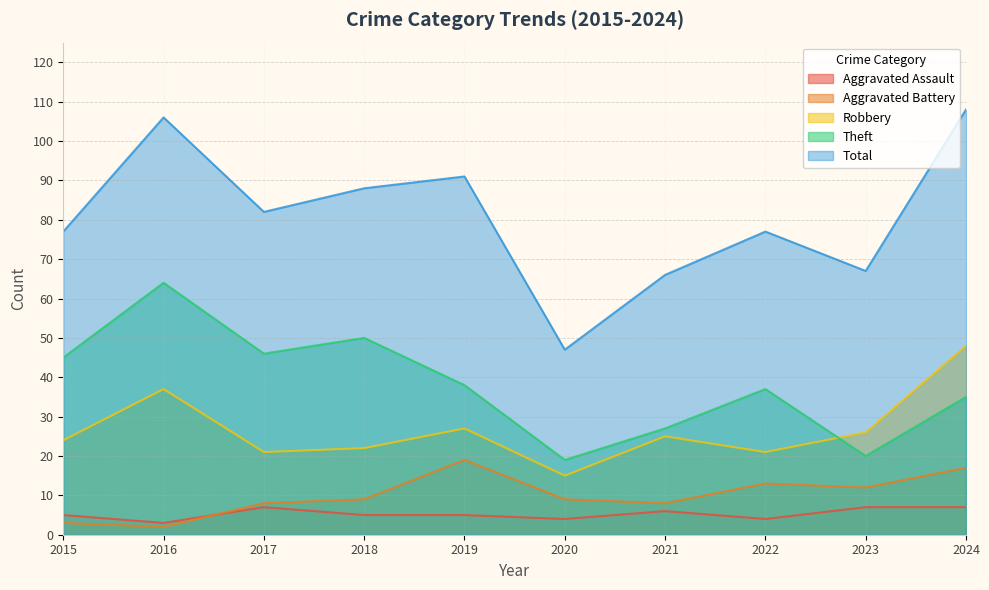

Count the number of categories in the chart.

10